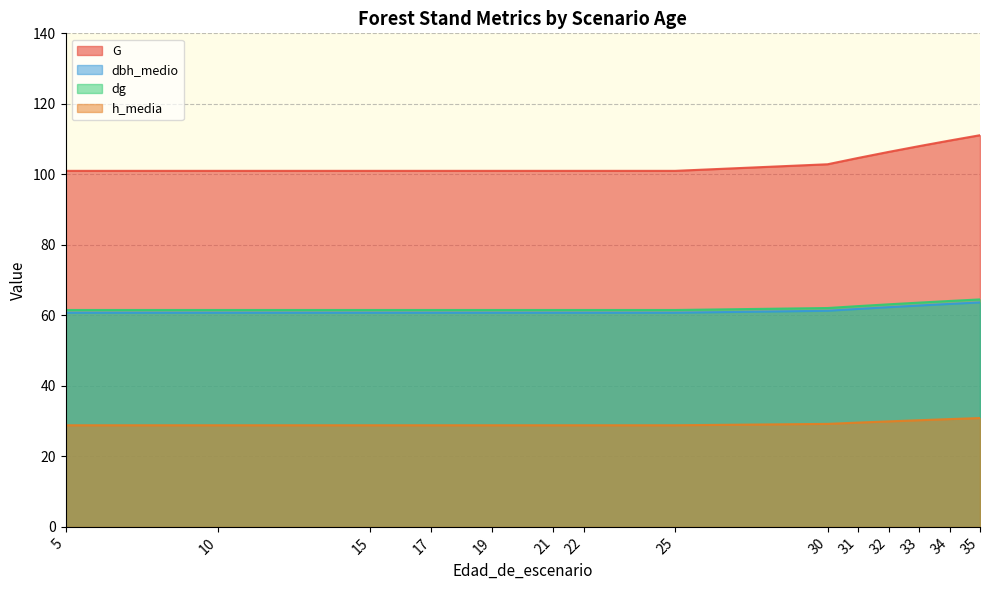

Which series has the largest total across all categories?

G